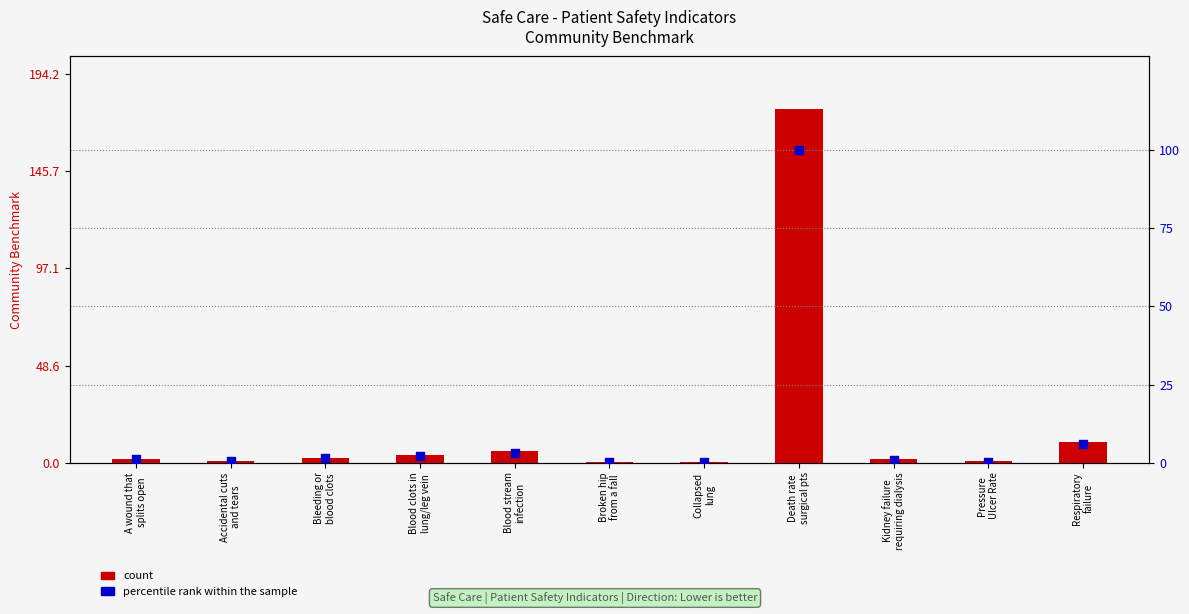

Which series reaches the maximum Y coordinate?

count